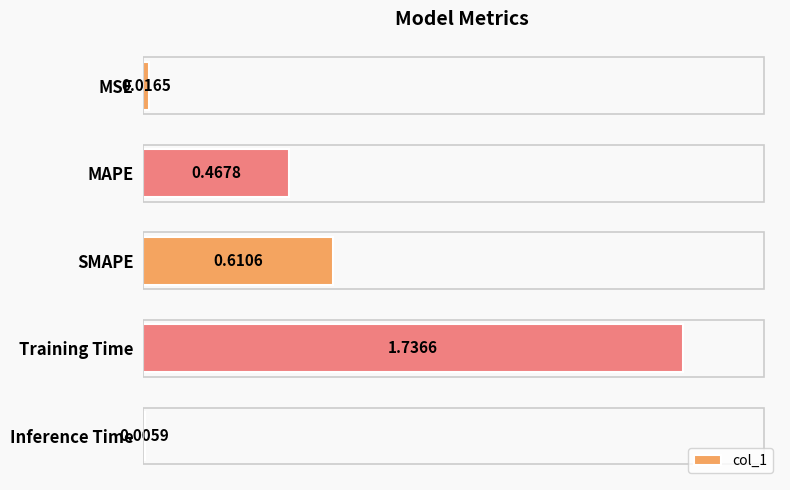

At which label is the value closest to 0?

Inference Time